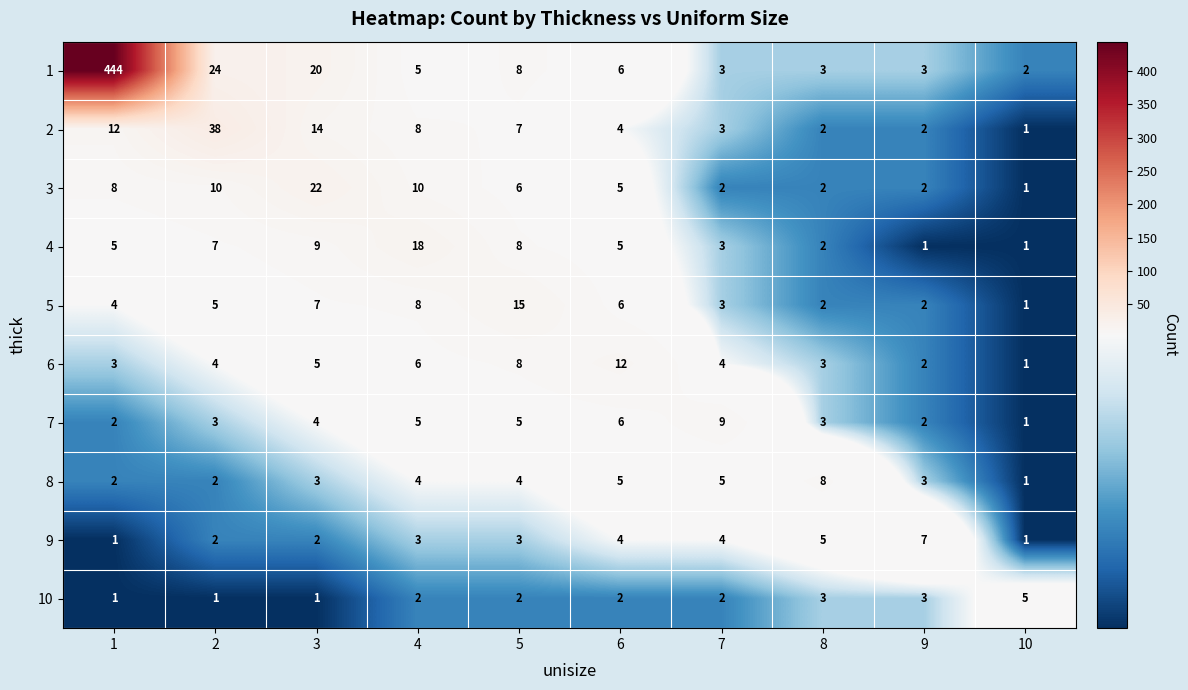

The value of 4 at 8 is 3. True or false?

False